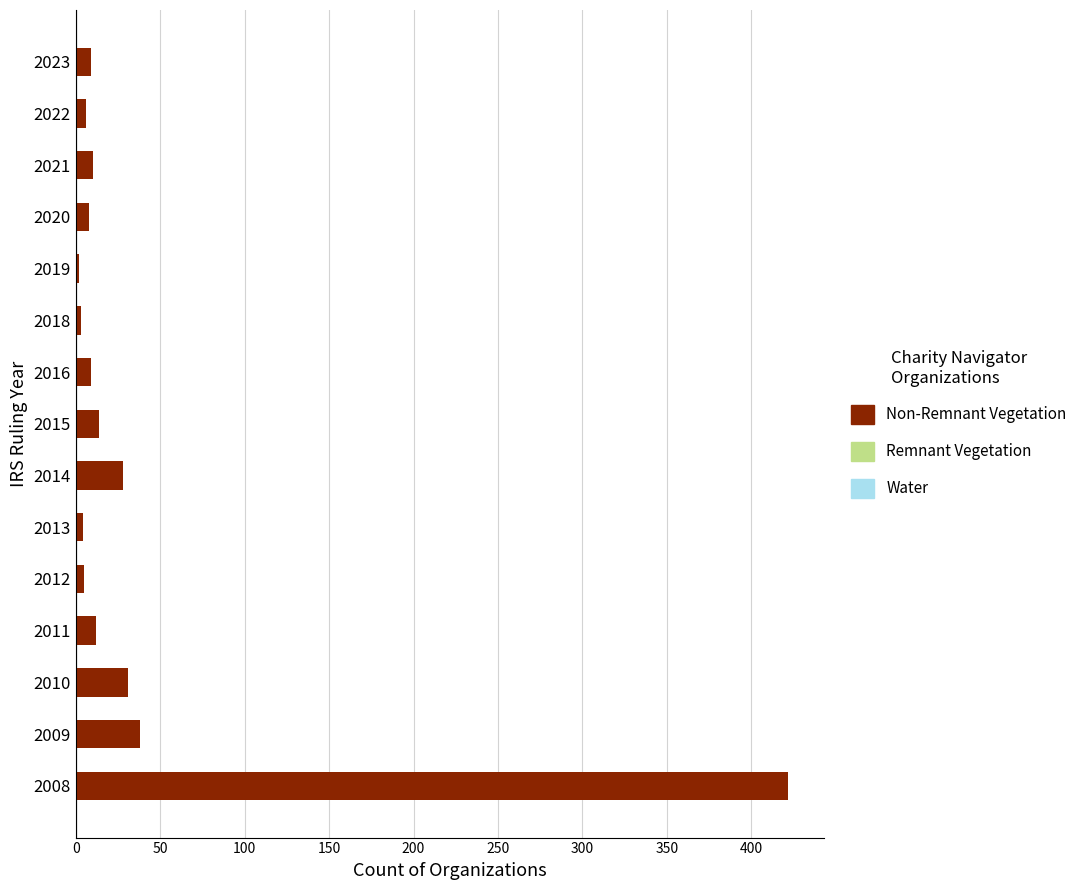

What is the change in value from 2010 to 2016?

-22